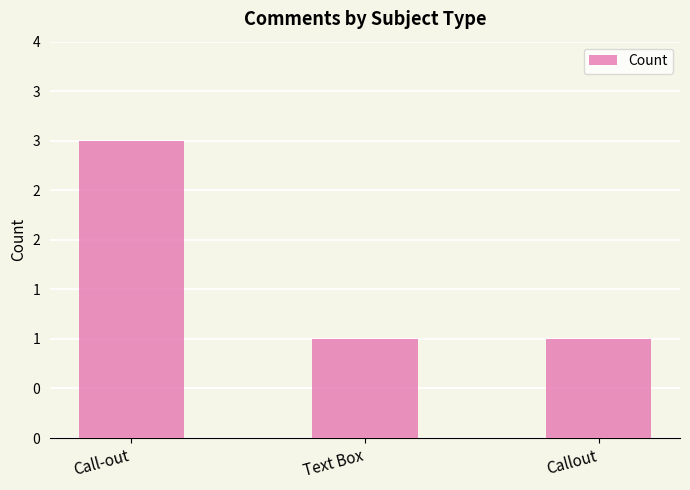

What is the value of the 1st bar from the left?

3